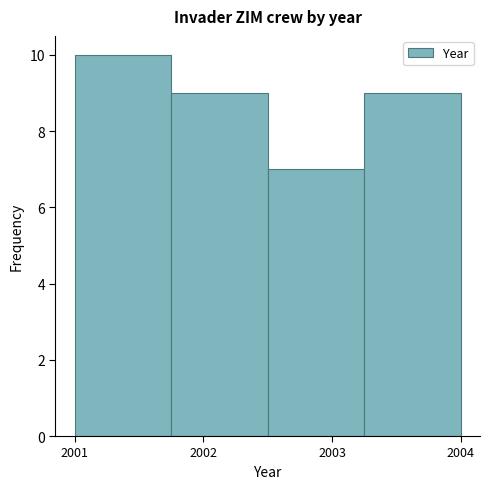

What is the height of the bar covering 2002.50 to 2003.25 on the x-axis? Neither the bar edges nor the heights are printed on the chart, so give them approximately, as read against the axes.

7